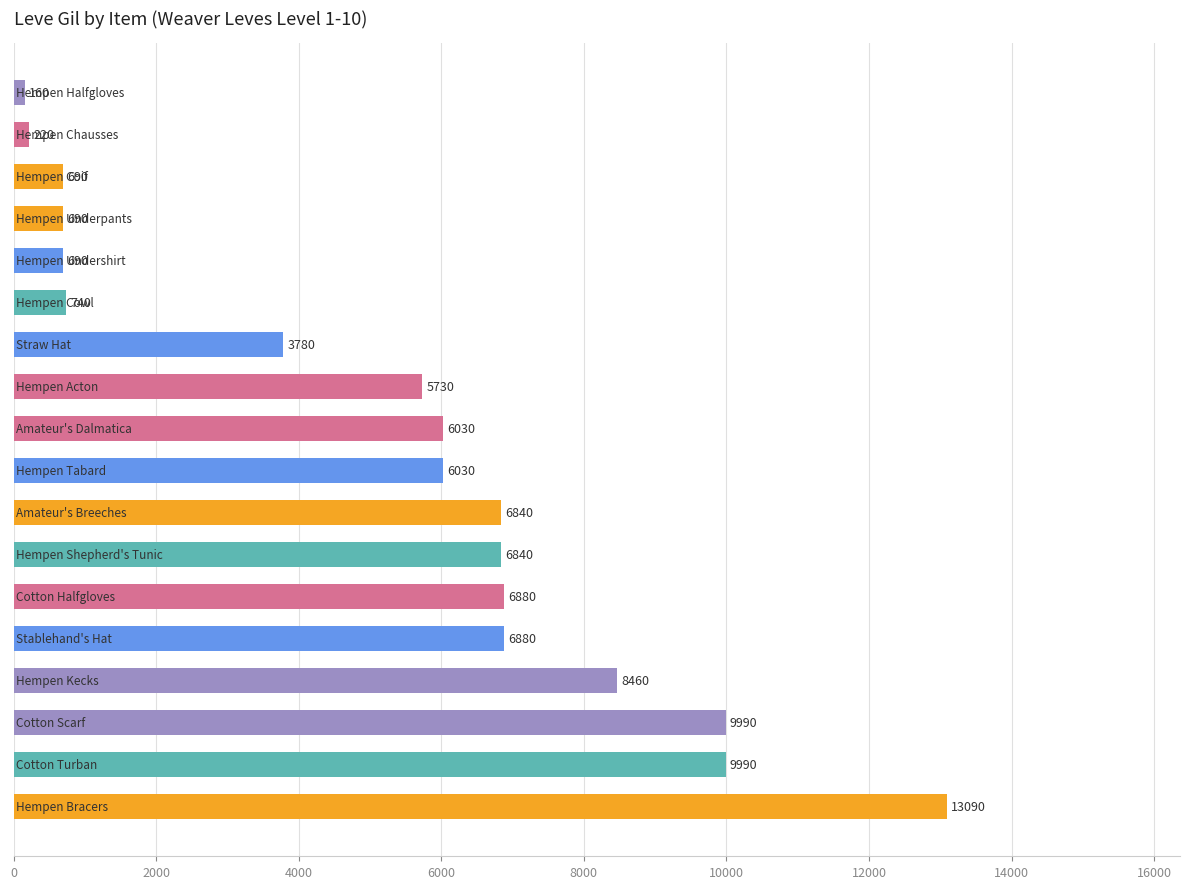

How many distinct data groups are displayed?

1